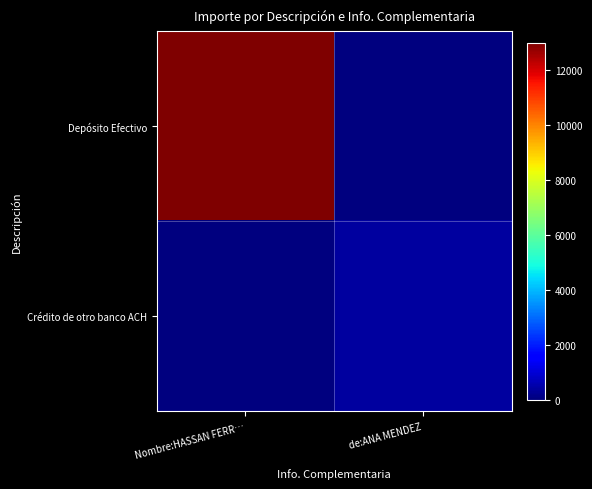

At how many categories does at least one series exceed 3904?

1